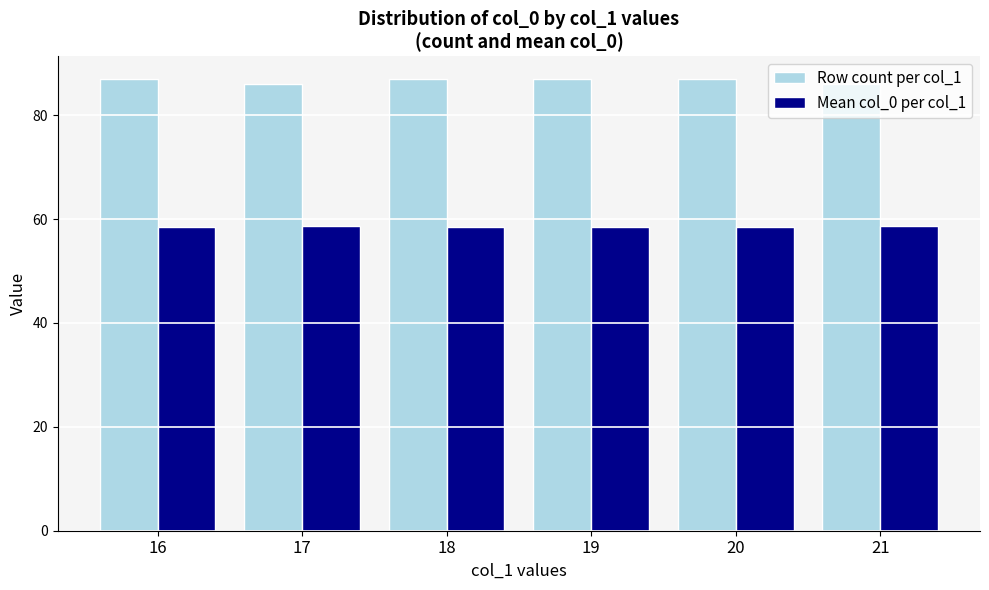

What is the maximum value shown in the chart?

87.0